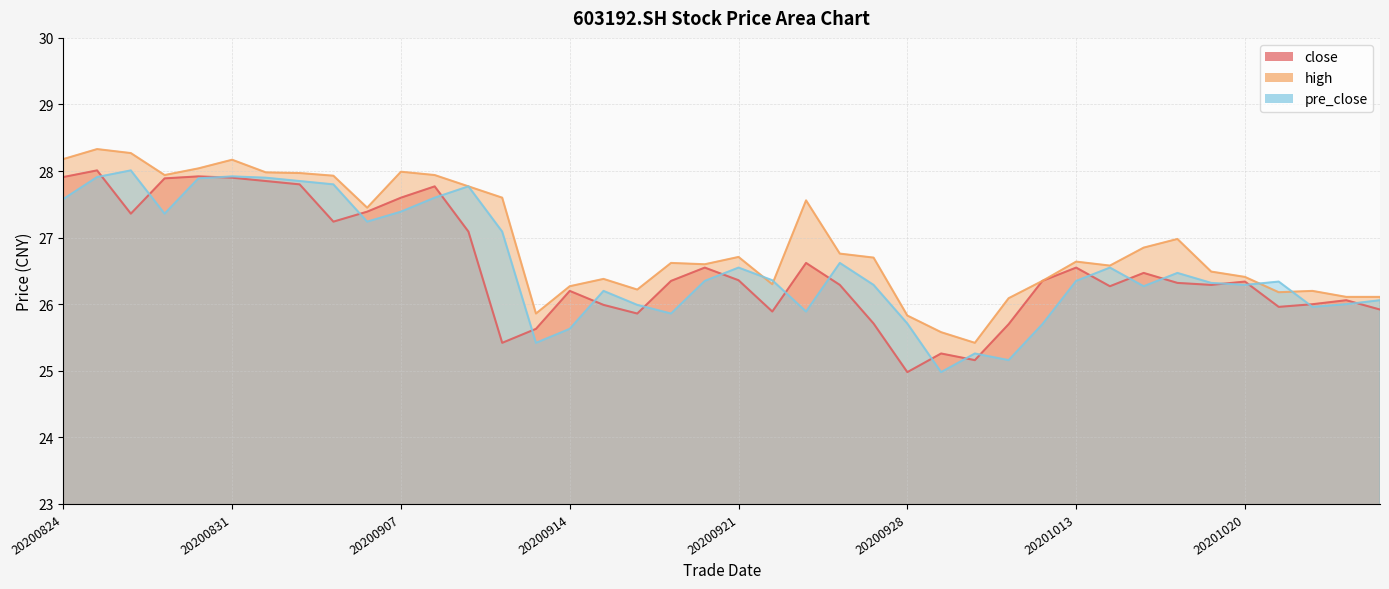

Read the high value at 20200916.

26.2